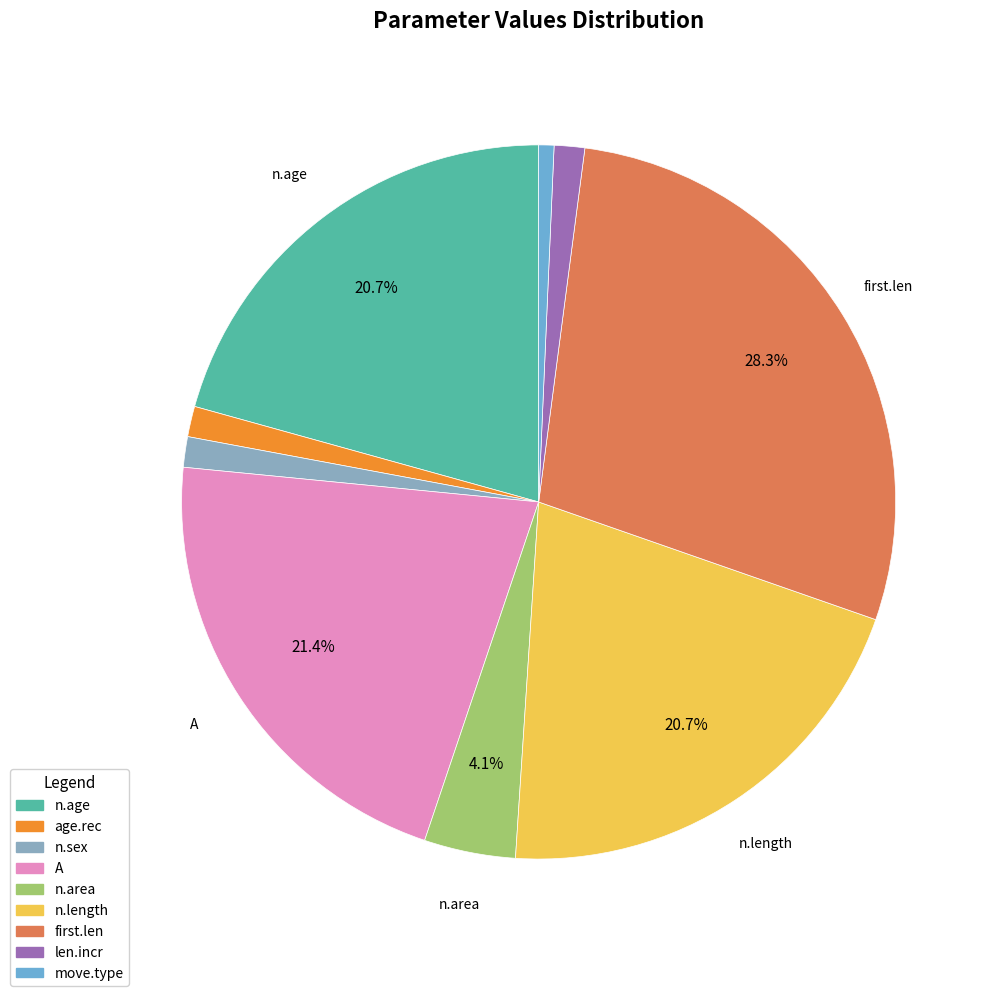

To the nearest percent, what is the difference between the age.rec and n.area slice percentages?

3%